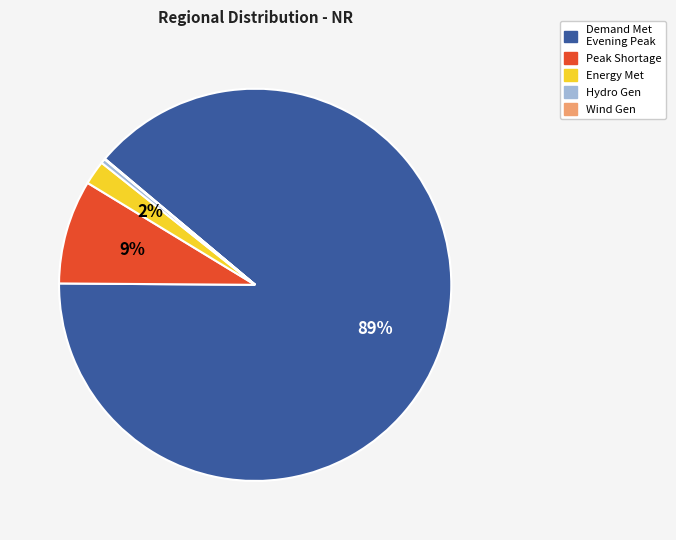

To the nearest percent, what is the difference between the largest and smallest slice percentages?

89%